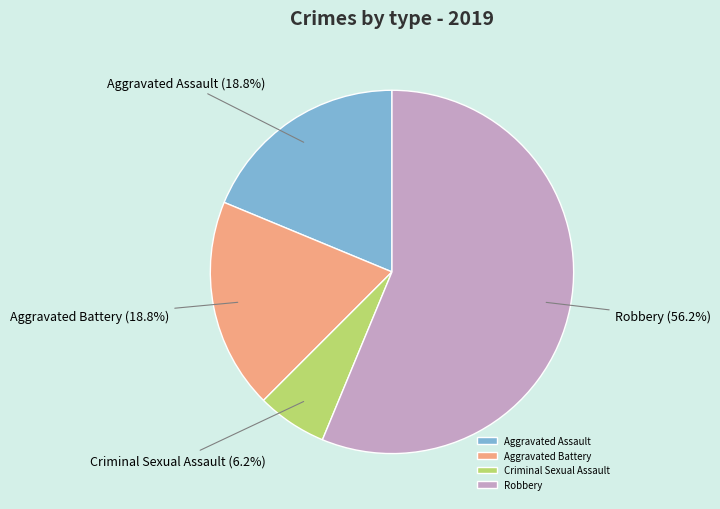

Approximately how many times larger is the value at Robbery compared to Aggravated Assault?

3.0